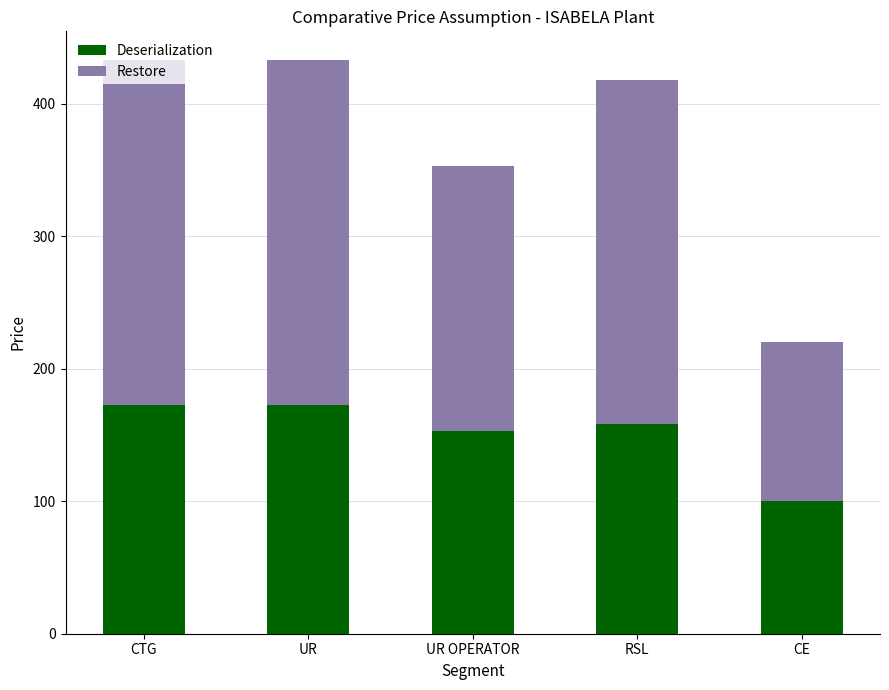

Which category has the lowest value in the Deserialization series?

CE